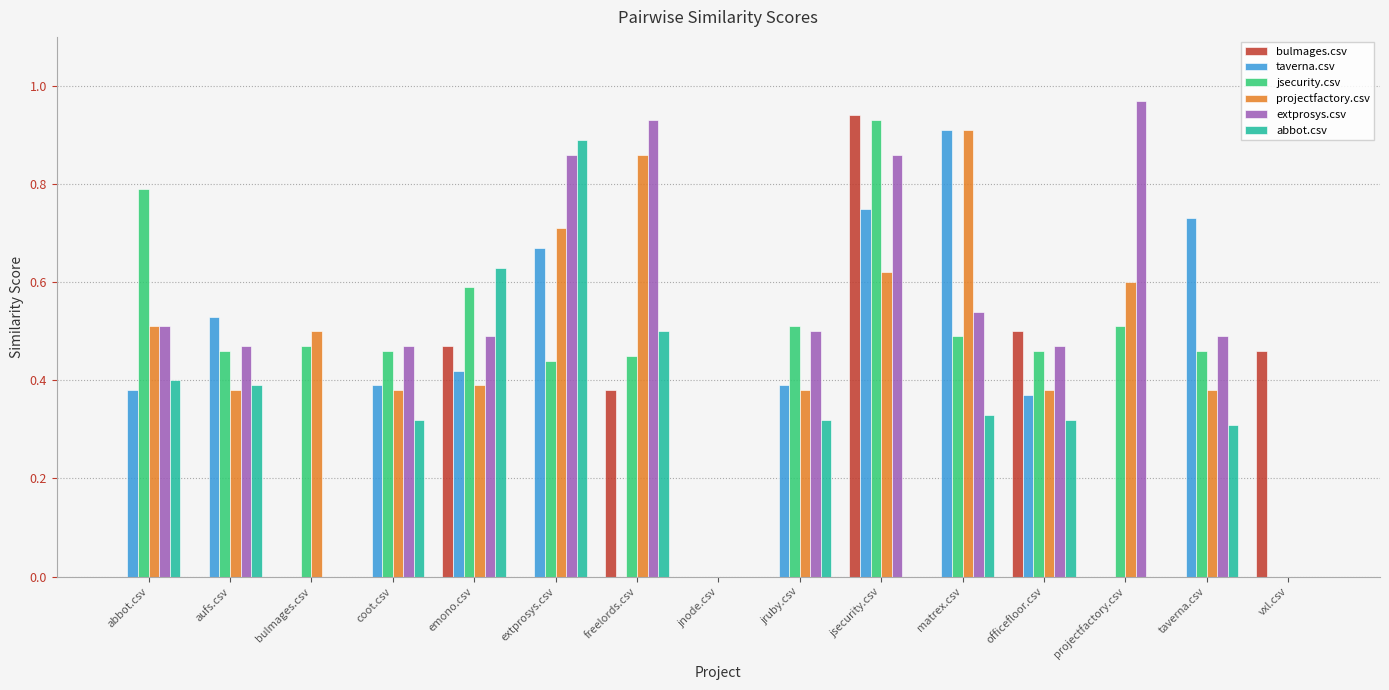

Between coot.csv and emono.csv, which series saw the biggest shift?

bulmages.csv